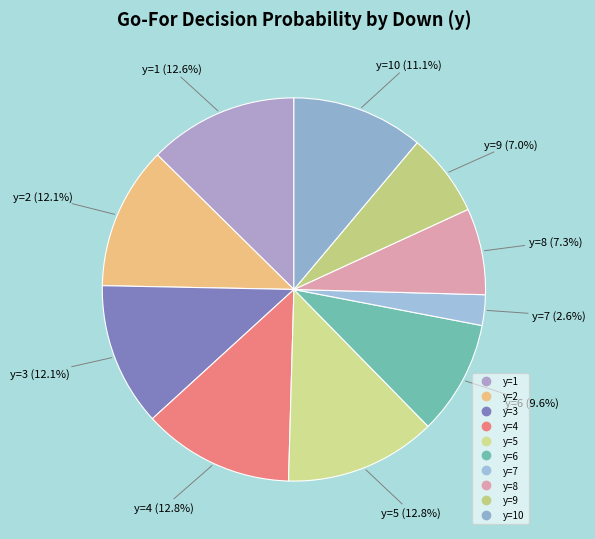

How many segments does this pie chart have?

10